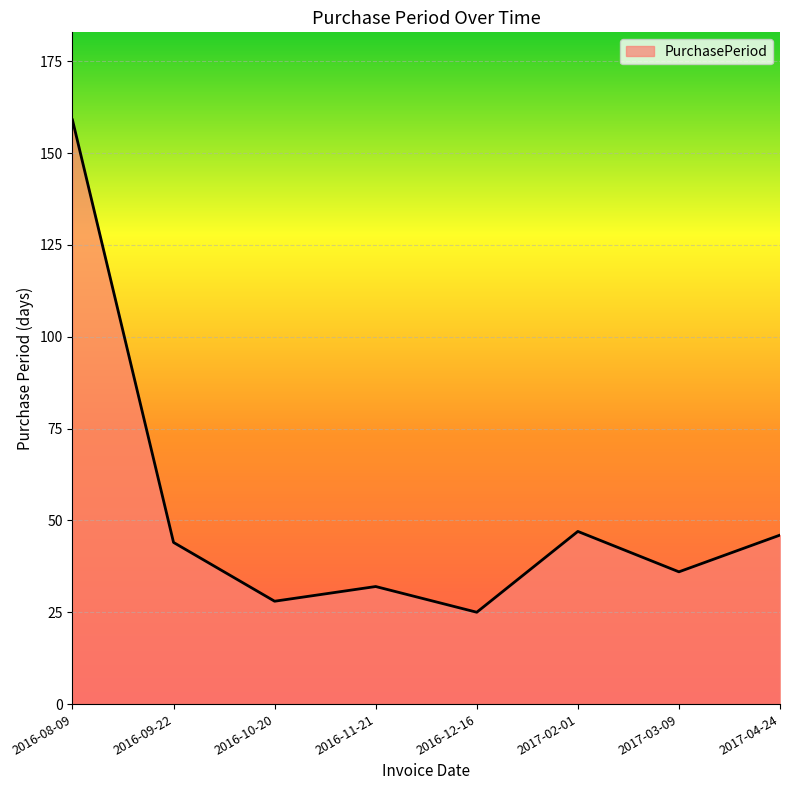

Does the chart display data point markers on the line(s)?

No